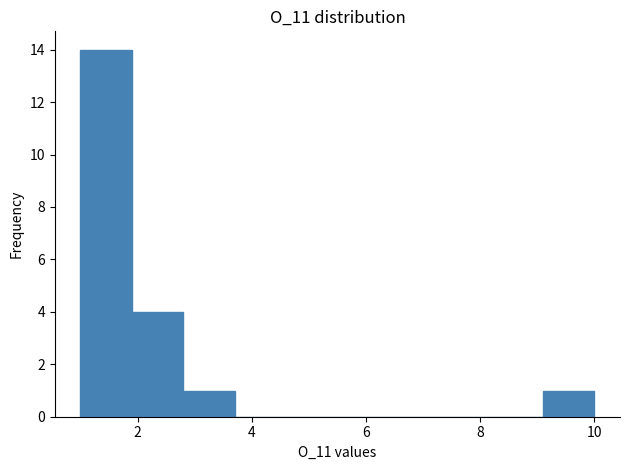

Reading left to right, list every bar in this chart as the range it spans on the x-axis followed by its height. Neither the bar edges nor the heights are printed on the chart, so give them approximately, as read against the axes.

1.0 to 1.9: 14
1.9 to 2.8: 4
2.8 to 3.7: 1
3.7 to 4.6: 0
4.6 to 5.5: 0
5.5 to 6.4: 0
6.4 to 7.3: 0
7.3 to 8.2: 0
8.2 to 9.1: 0
9.1 to 10.0: 1